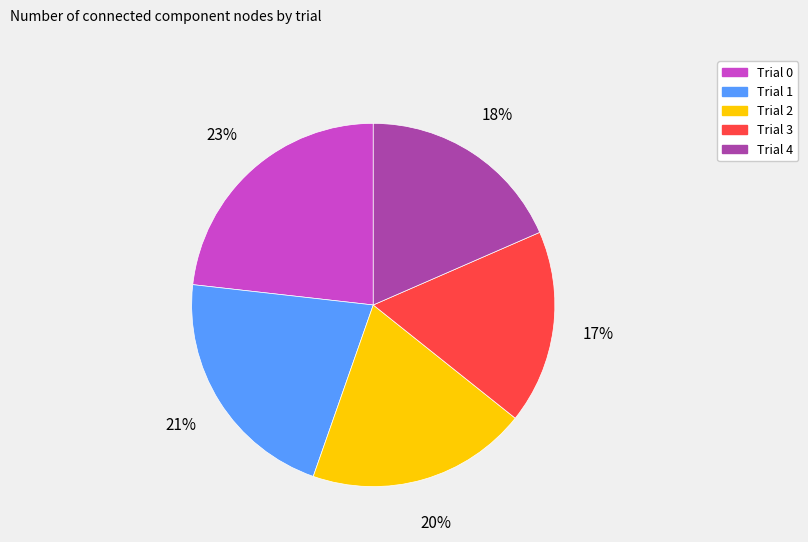

Is the sum of Trial 3 and Trial 2 greater than half?

No